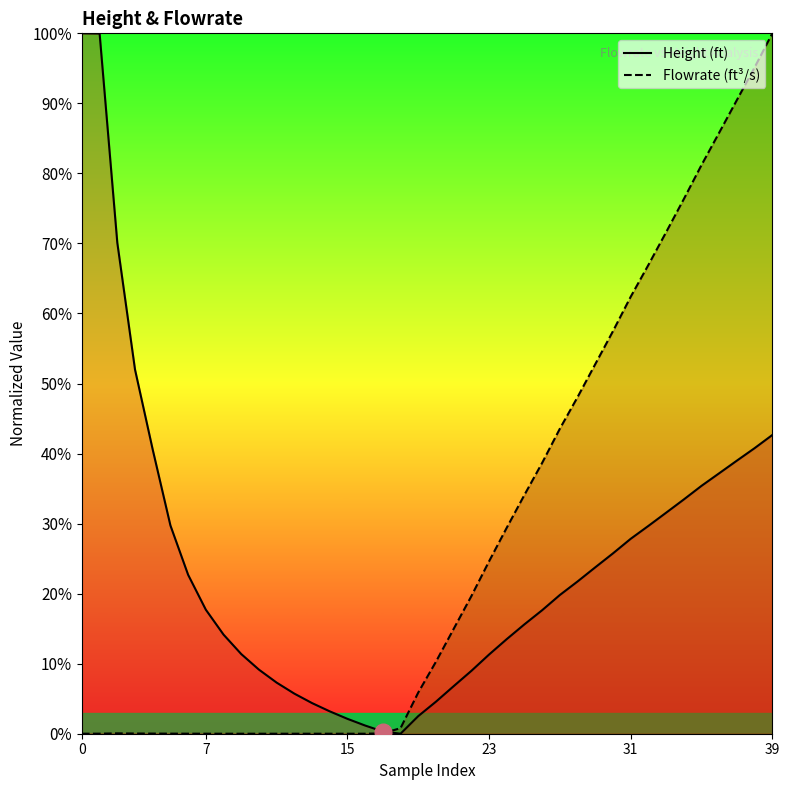

How many values in Height (ft) are above zero?

39